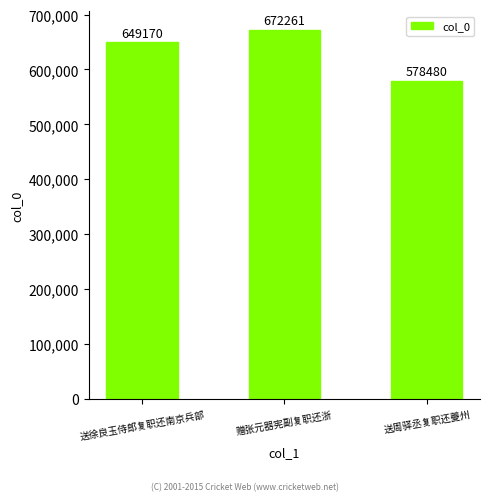

Approximately how many times larger is the value at 送周驿丞复职还夔州 compared to 送徐良玉侍郎复职还南京兵部?

0.9